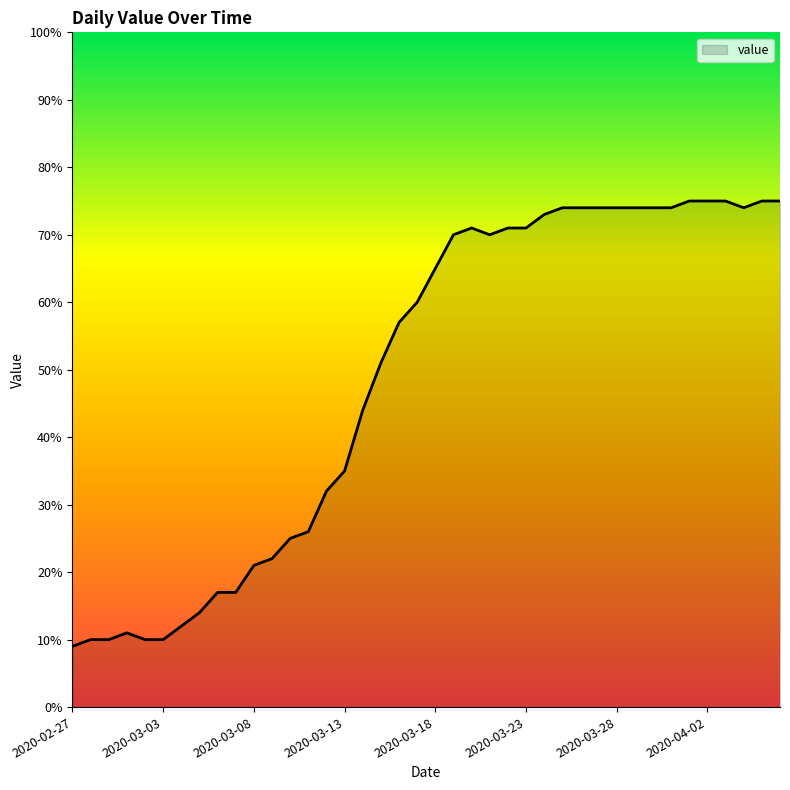

What is the difference between the maximum and minimum values?

66